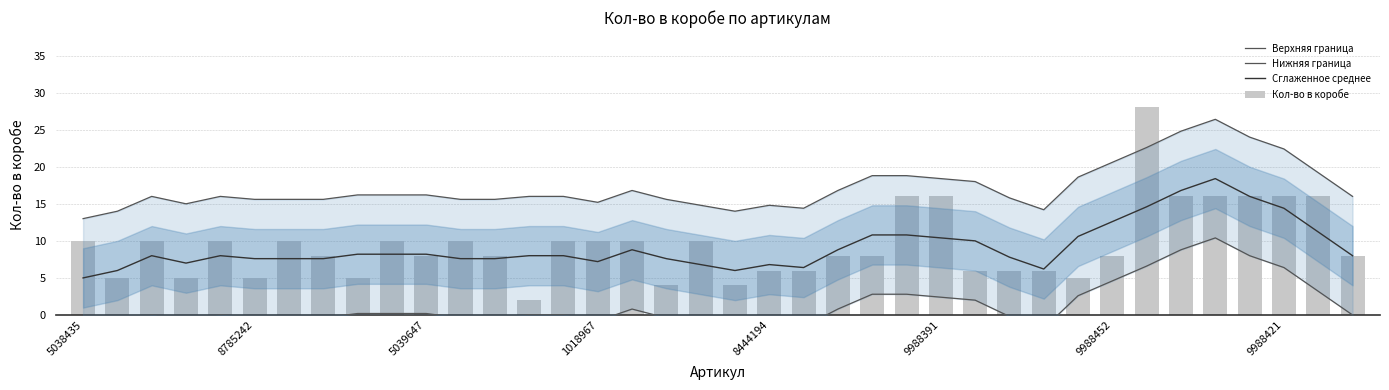

What is the approximate value of Сглаженное среднее at 5039647?

8.0